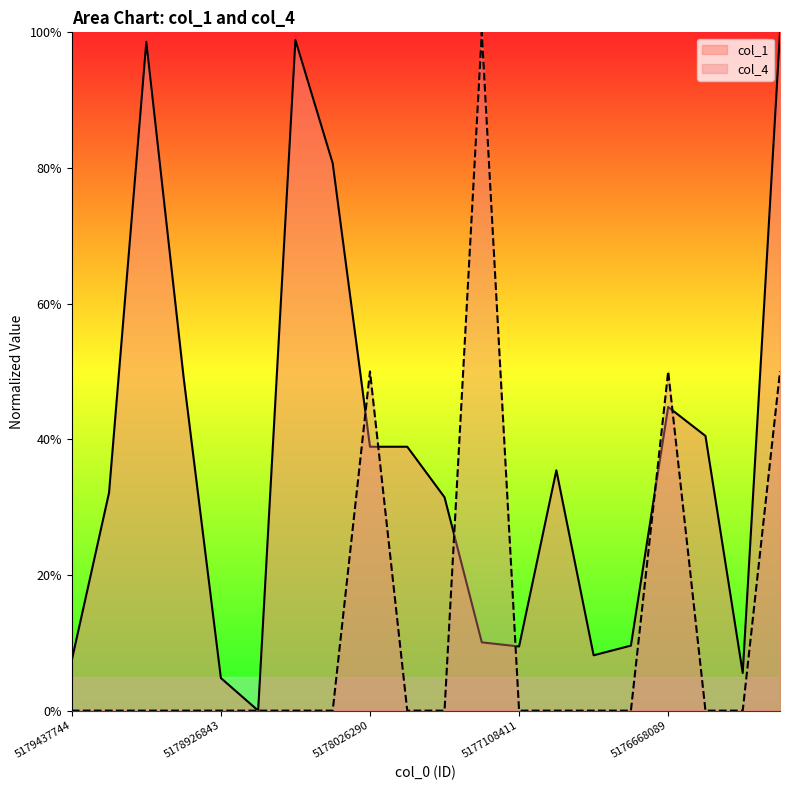

Rank the series by their average value, from lowest to highest.

col_4, col_1